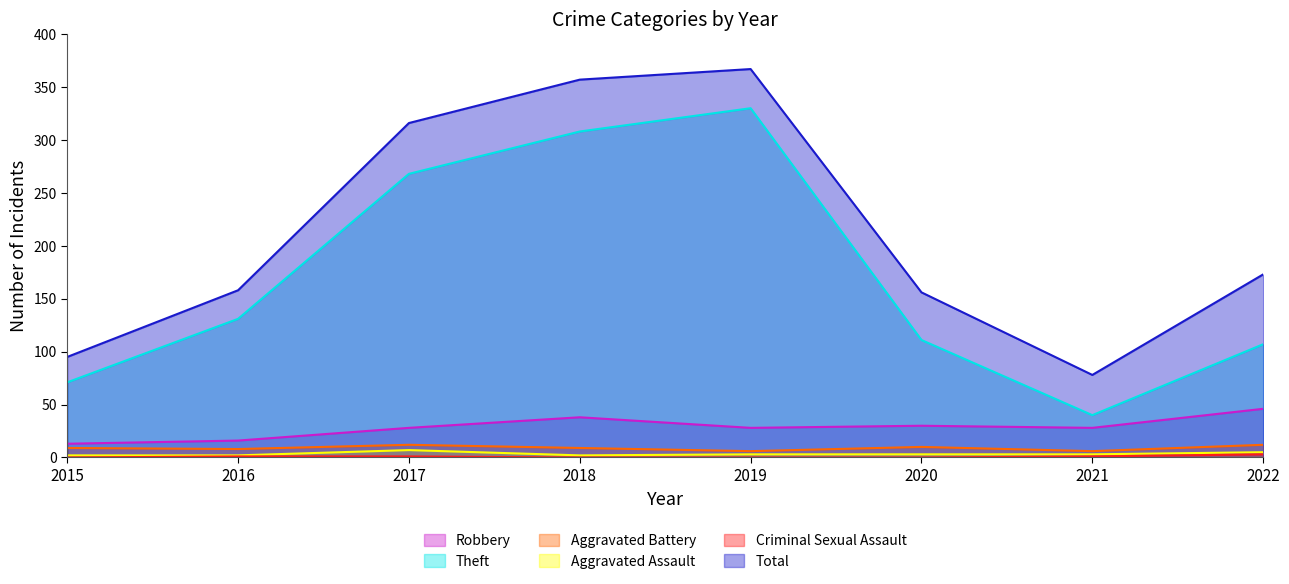

At how many categories does at least one series exceed 35?

8